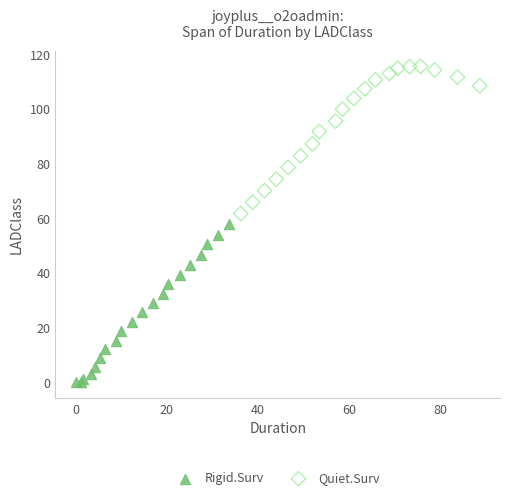

Which series contains the highest Y value?

Quiet.Surv